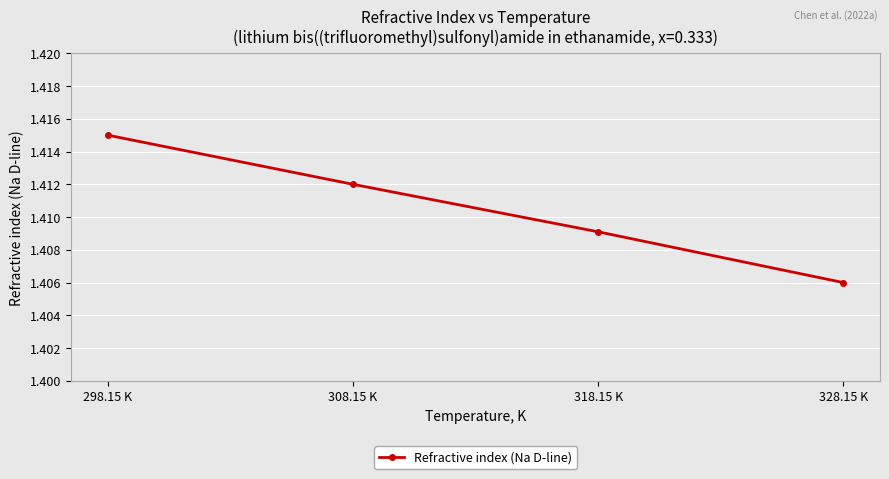

What is the label of the 4th point from the left?

328.15 K